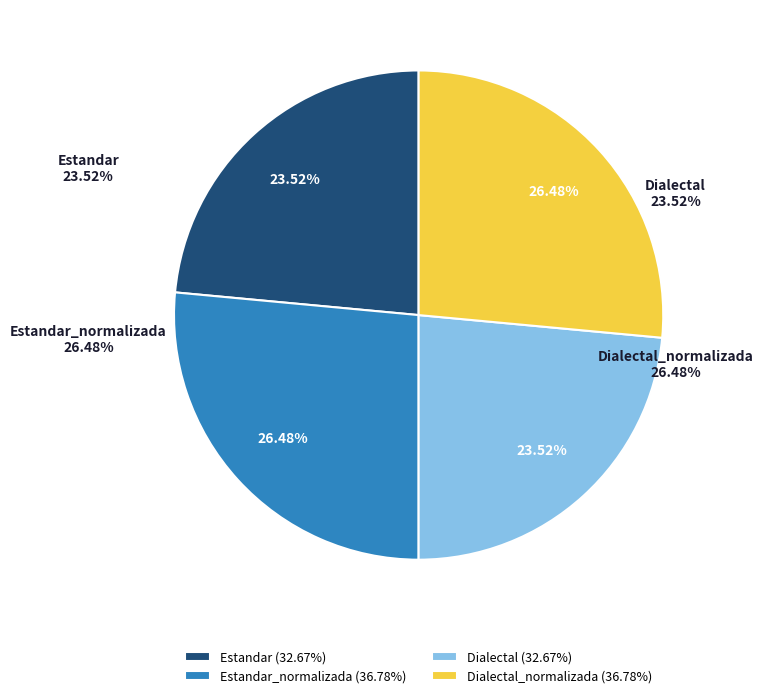

Is the sum of Dialectal and Estandar greater than half?

No